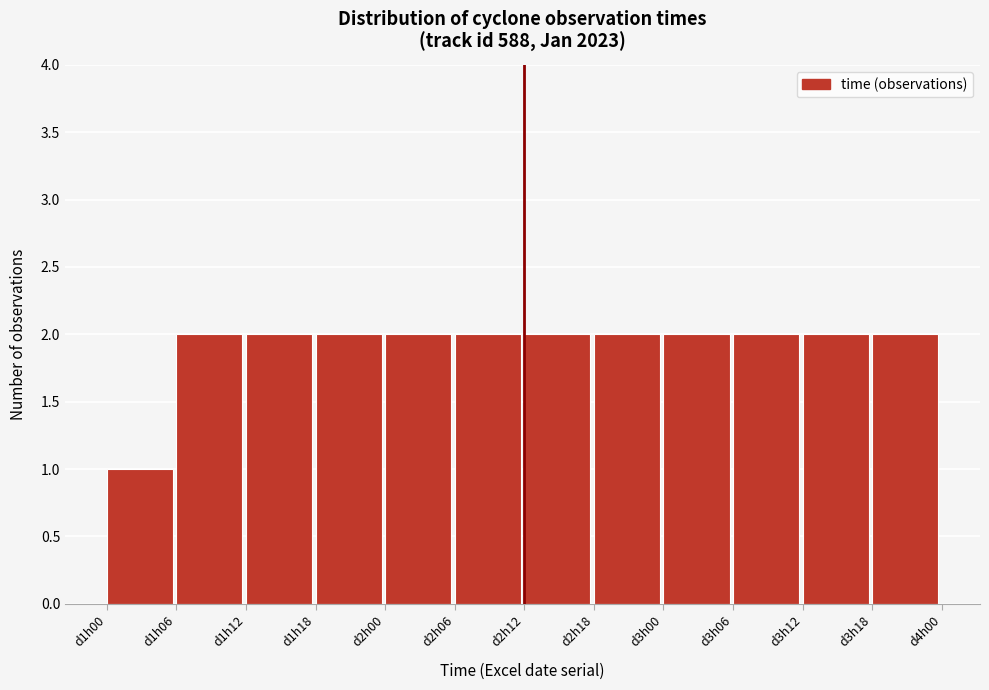

Reading right to left, what are all the values shown in this chart?

2	2	2	2	2	2	2	2	2	2	2	1